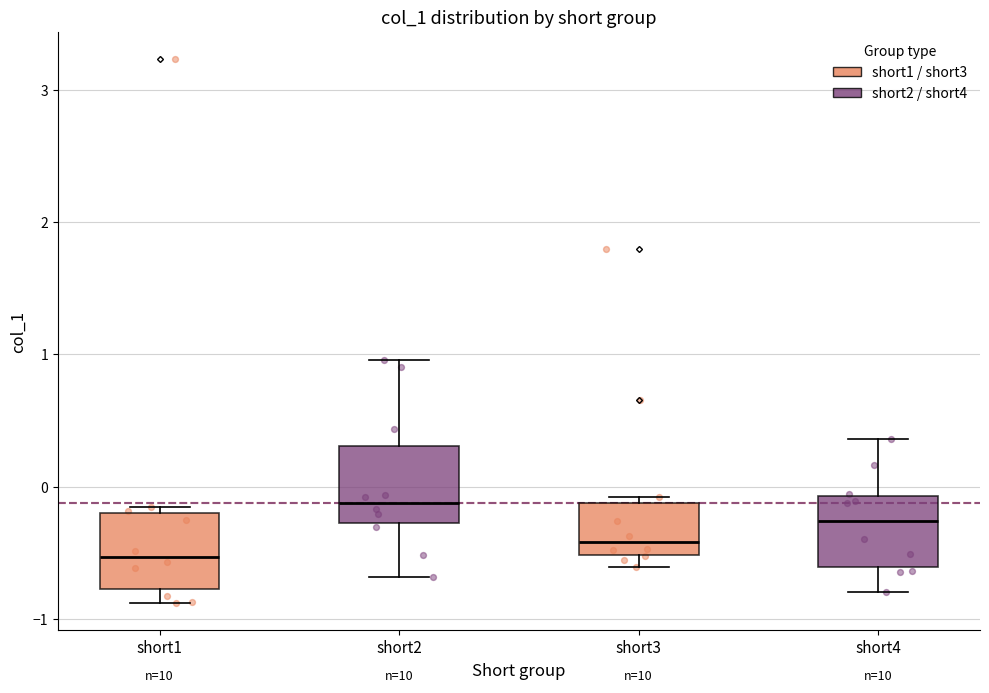

Reading left to right, read every box against the y-axis: the position of its median line, the range the box covers, and the ends of its whiskers. The values are not printed on the chart, so give them approximately, as read against the axis.

short1: median -0.5, box -0.8 to -0.2, whiskers -0.9 to -0.2 (just above the box's upper edge)
short2: median -0.1, box -0.3 to 0.3, whiskers -0.7 to 1.0
short3: median -0.4, box -0.5 to -0.1, whiskers -0.6 to -0.1 (just above the box's upper edge)
short4: median -0.3, box -0.6 to -0.1, whiskers -0.8 to 0.4